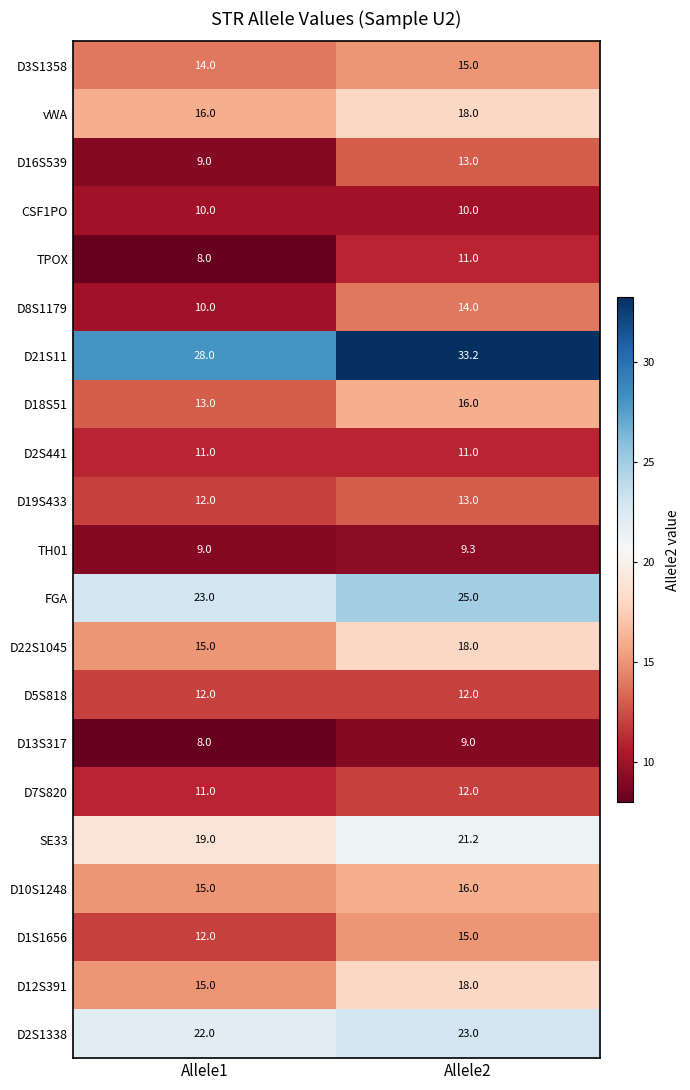

At which category is the sum across all series the highest?

Allele2